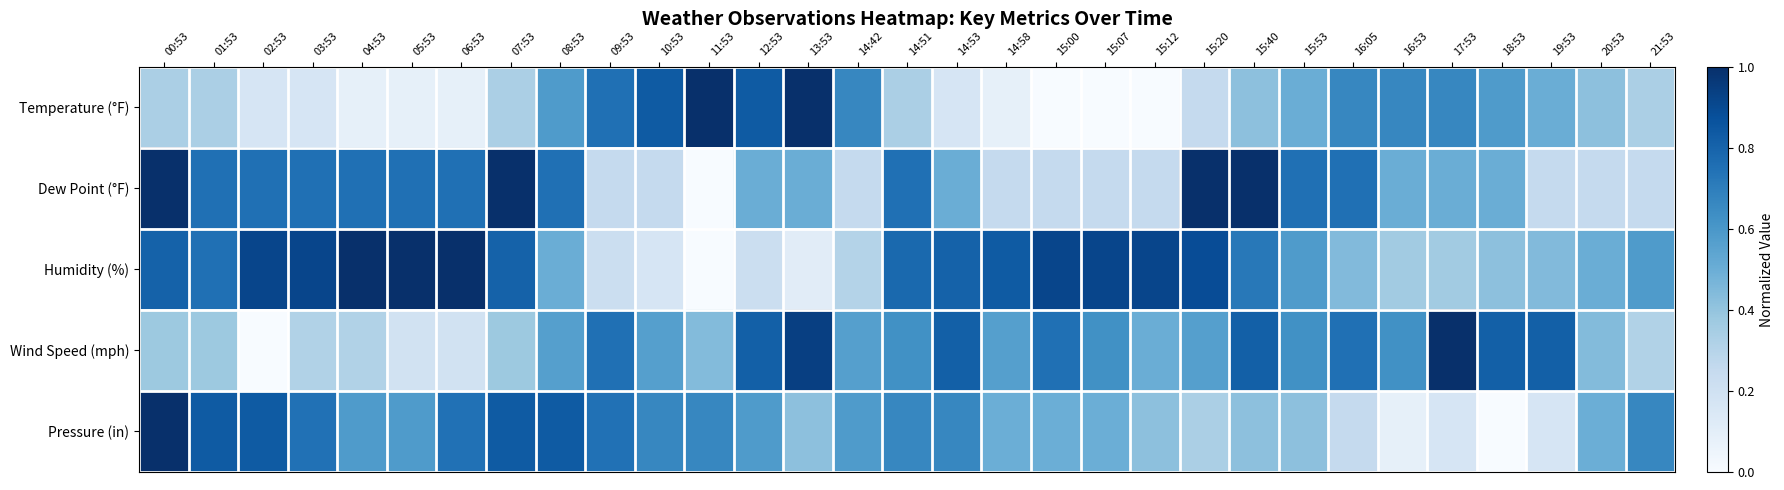

Which label corresponds to the smallest value in the chart?

15:00